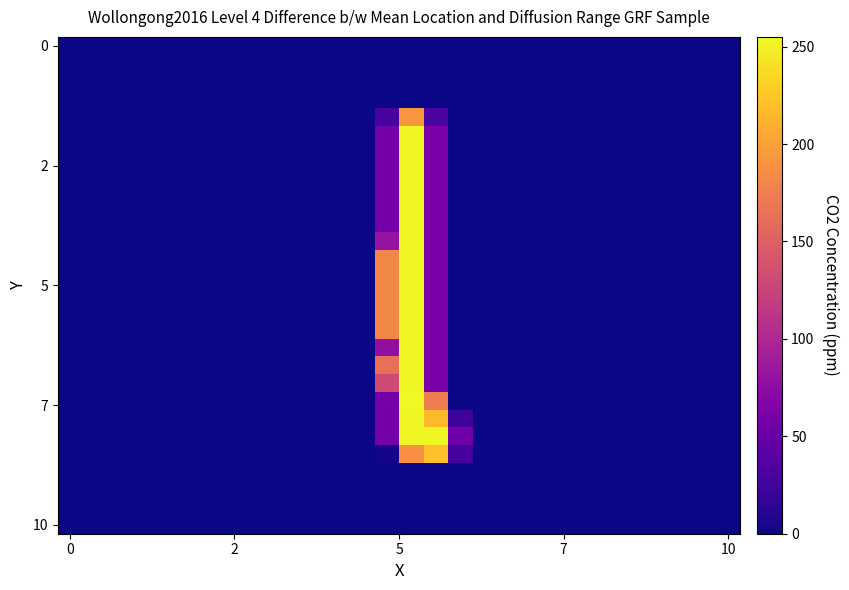

Reading right to left, what are all the values shown in this chart?

row_0: 0	0	0	0	0	0	0	0	0	0	0	0	0	0	0	0	0	0	0	0	0	0	0	0	0	0	0	0
row_1: 0	0	0	0	0	0	0	0	0	0	0	0	0	0	0	0	0	0	0	0	0	0	0	0	0	0	0	0
row_2: 0	0	0	0	0	0	0	0	0	0	0	0	0	0	0	0	0	0	0	0	0	0	0	0	0	0	0	0
row_3: 0	0	0	0	0	0	0	0	0	0	0	0	0	0	0	0	0	0	0	0	0	0	0	0	0	0	0	0
row_4: 0	0	0	0	0	0	0	0	0	0	0	0	32	192	29	0	0	0	0	0	0	0	0	0	0	0	0	0
row_5: 0	0	0	0	0	0	0	0	0	0	0	0	62	254	57	0	0	0	0	0	0	0	0	0	0	0	0	0
row_6: 0	0	0	0	0	0	0	0	0	0	0	0	62	254	57	0	0	0	0	0	0	0	0	0	0	0	0	0
row_7: 0	0	0	0	0	0	0	0	0	0	0	0	62	254	57	0	0	0	0	0	0	0	0	0	0	0	0	0
row_8: 0	0	0	0	0	0	0	0	0	0	0	0	62	254	57	0	0	0	0	0	0	0	0	0	0	0	0	0
row_9: 0	0	0	0	0	0	0	0	0	0	0	0	62	254	57	0	0	0	0	0	0	0	0	0	0	0	0	0
row_10: 0	0	0	0	0	0	0	0	0	0	0	0	62	254	57	0	0	0	0	0	0	0	0	0	0	0	0	0
row_11: 0	0	0	0	0	0	0	0	0	0	0	0	62	254	81	0	0	0	0	0	0	0	0	0	0	0	0	0
row_12: 0	0	0	0	0	0	0	0	0	0	0	0	62	254	181	0	0	0	0	0	0	0	0	0	0	0	0	0
row_13: 0	0	0	0	0	0	0	0	0	0	0	0	62	254	181	0	0	0	0	0	0	0	0	0	0	0	0	0
row_14: 0	0	0	0	0	0	0	0	0	0	0	0	62	254	181	0	0	0	0	0	0	0	0	0	0	0	0	0
row_15: 0	0	0	0	0	0	0	0	0	0	0	0	62	254	181	0	0	0	0	0	0	0	0	0	0	0	0	0
row_16: 0	0	0	0	0	0	0	0	0	0	0	0	62	254	181	0	0	0	0	0	0	0	0	0	0	0	0	0
row_17: 0	0	0	0	0	0	0	0	0	0	0	0	62	254	78	0	0	0	0	0	0	0	0	0	0	0	0	0
row_18: 0	0	0	0	0	0	0	0	0	0	0	0	62	254	163	0	0	0	0	0	0	0	0	0	0	0	0	0
row_19: 0	0	0	0	0	0	0	0	0	0	0	0	62	254	132	0	0	0	0	0	0	0	0	0	0	0	0	0
row_20: 0	0	0	0	0	0	0	0	0	0	0	0	174	255	57	0	0	0	0	0	0	0	0	0	0	0	0	0
row_21: 0	0	0	0	0	0	0	0	0	0	0	25	216	254	57	0	0	0	0	0	0	0	0	0	0	0	0	0
row_22: 0	0	0	0	0	0	0	0	0	0	0	55	254	254	57	0	0	0	0	0	0	0	0	0	0	0	0	0
row_23: 0	0	0	0	0	0	0	0	0	0	0	29	221	188	2	0	0	0	0	0	0	0	0	0	0	0	0	0
row_24: 0	0	0	0	0	0	0	0	0	0	0	0	0	0	0	0	0	0	0	0	0	0	0	0	0	0	0	0
row_25: 0	0	0	0	0	0	0	0	0	0	0	0	0	0	0	0	0	0	0	0	0	0	0	0	0	0	0	0
row_26: 0	0	0	0	0	0	0	0	0	0	0	0	0	0	0	0	0	0	0	0	0	0	0	0	0	0	0	0
row_27: 0	0	0	0	0	0	0	0	0	0	0	0	0	0	0	0	0	0	0	0	0	0	0	0	0	0	0	0